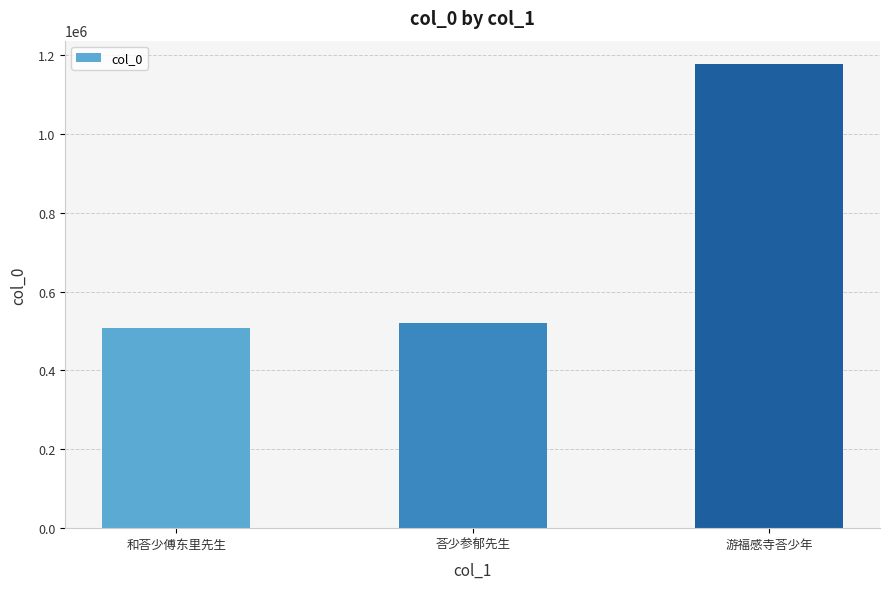

What is the label of the 1st bar from the right?

游福感寺荅少年